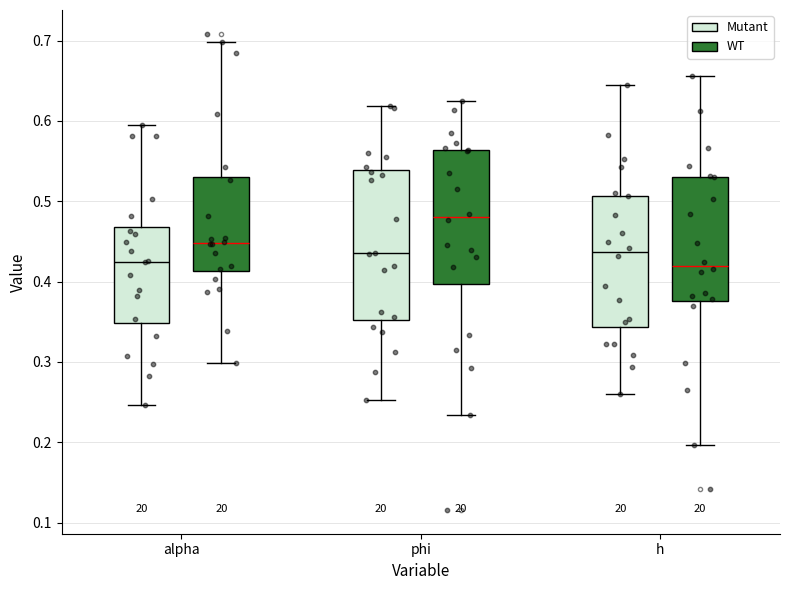

Reading left to right, transcribe this box plot: for each box, give where its median line is, the range the box spans, and where its two whiskers end, as read against the y-axis. The values are not printed on the chart, so give them approximately, as read against the axis.

alpha (Mutant): median 0.42, box 0.35 to 0.47, whiskers 0.25 to 0.59
alpha (WT): median 0.45, box 0.41 to 0.53, whiskers 0.30 to 0.70
phi (Mutant): median 0.44, box 0.35 to 0.54, whiskers 0.25 to 0.62
phi (WT): median 0.48, box 0.40 to 0.56, whiskers 0.23 to 0.62
h (Mutant): median 0.44, box 0.34 to 0.51, whiskers 0.26 to 0.64
h (WT): median 0.42, box 0.38 to 0.53, whiskers 0.20 to 0.66